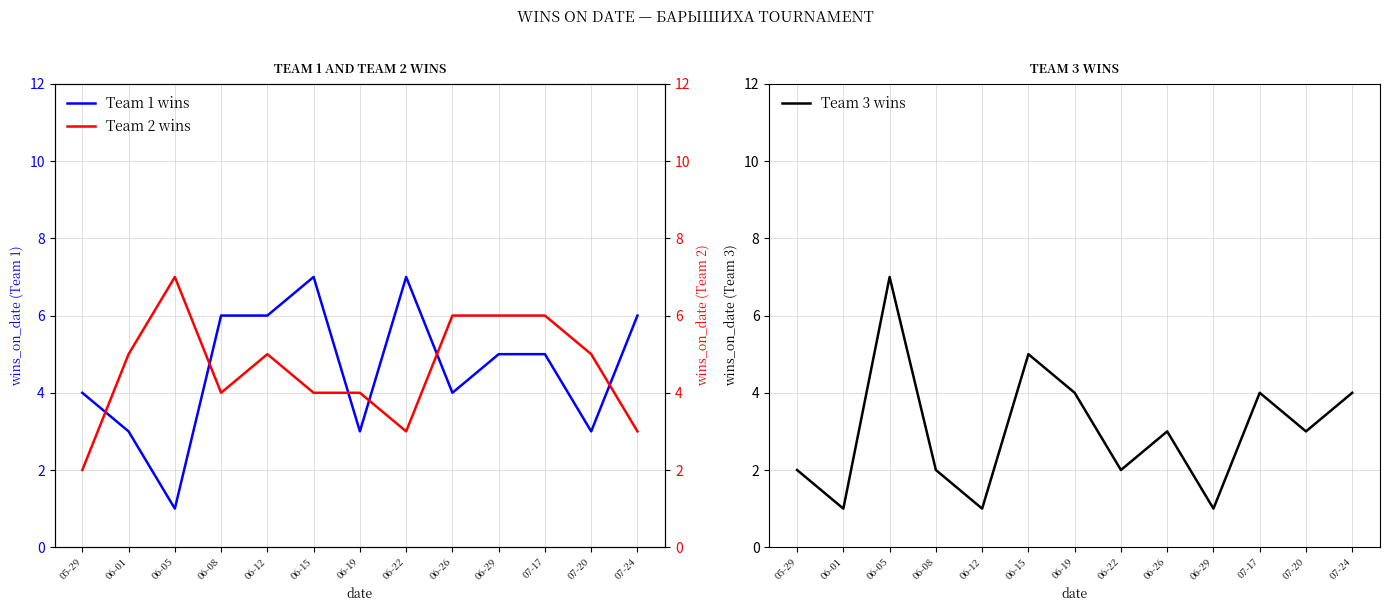

At which label does Team 2 wins reach its peak?

06-05